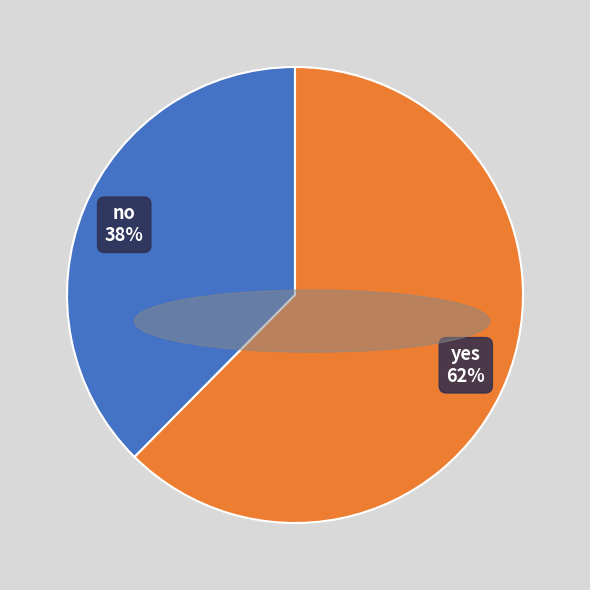

Count the number of slices in the pie.

2